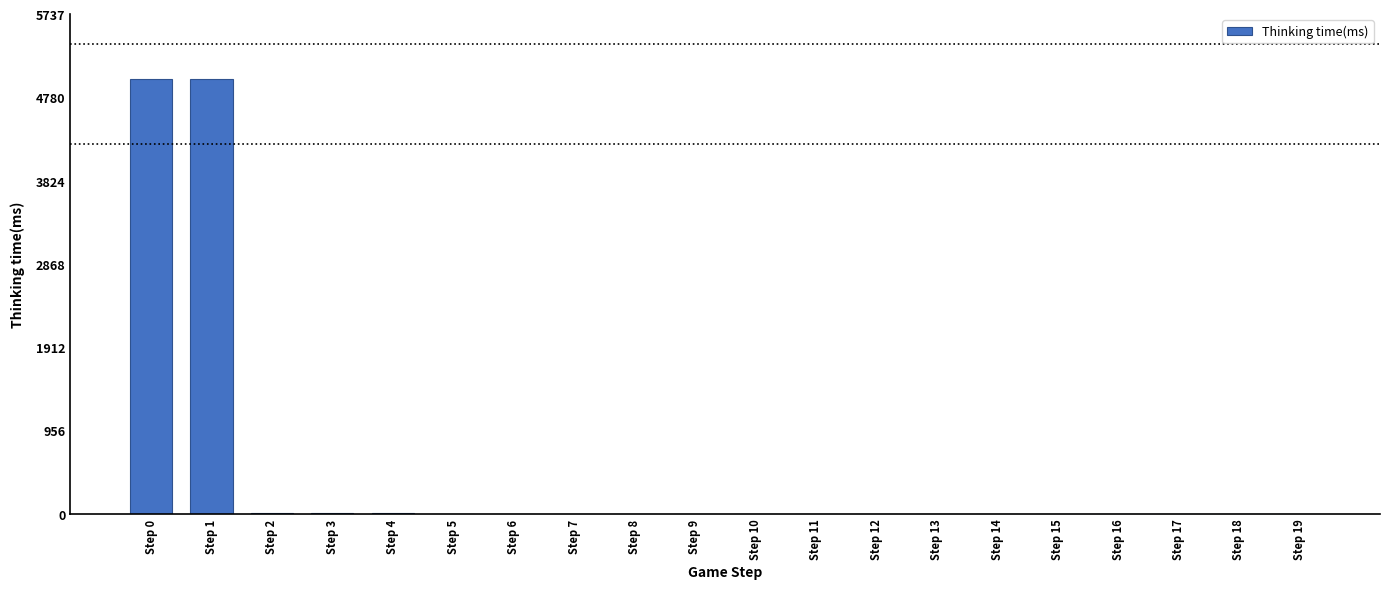

The value at Step 15 is 2690. True or false?

False